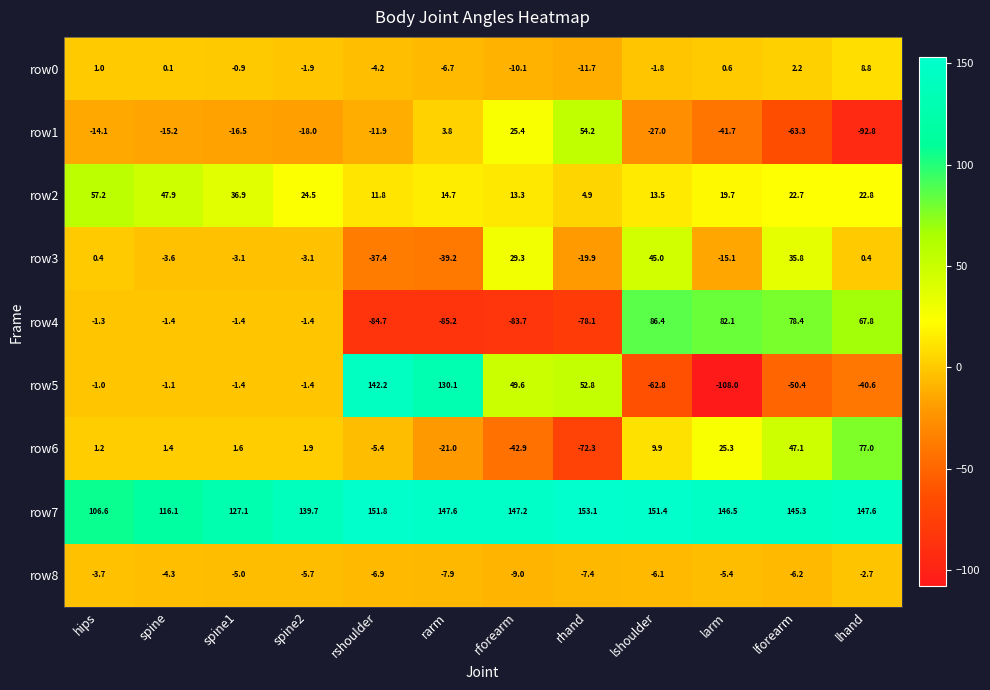

What is the difference between the second highest and minimum values in the row0 series?

13.9